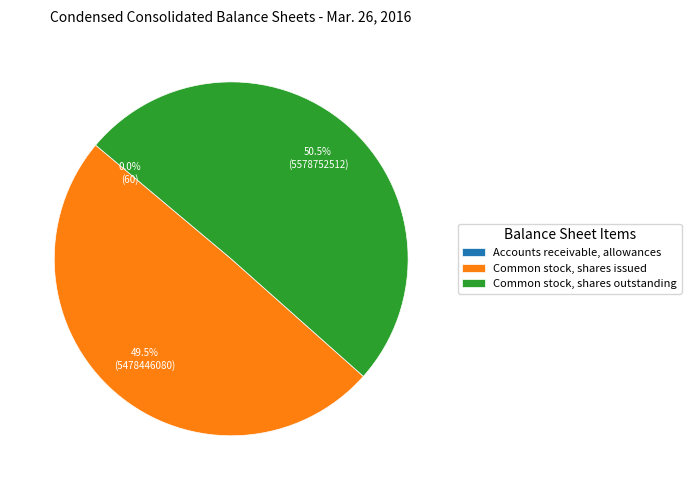

Rank the categories by value from highest to lowest.

Common stock, shares outstanding, Common stock, shares issued, Accounts receivable, allowances